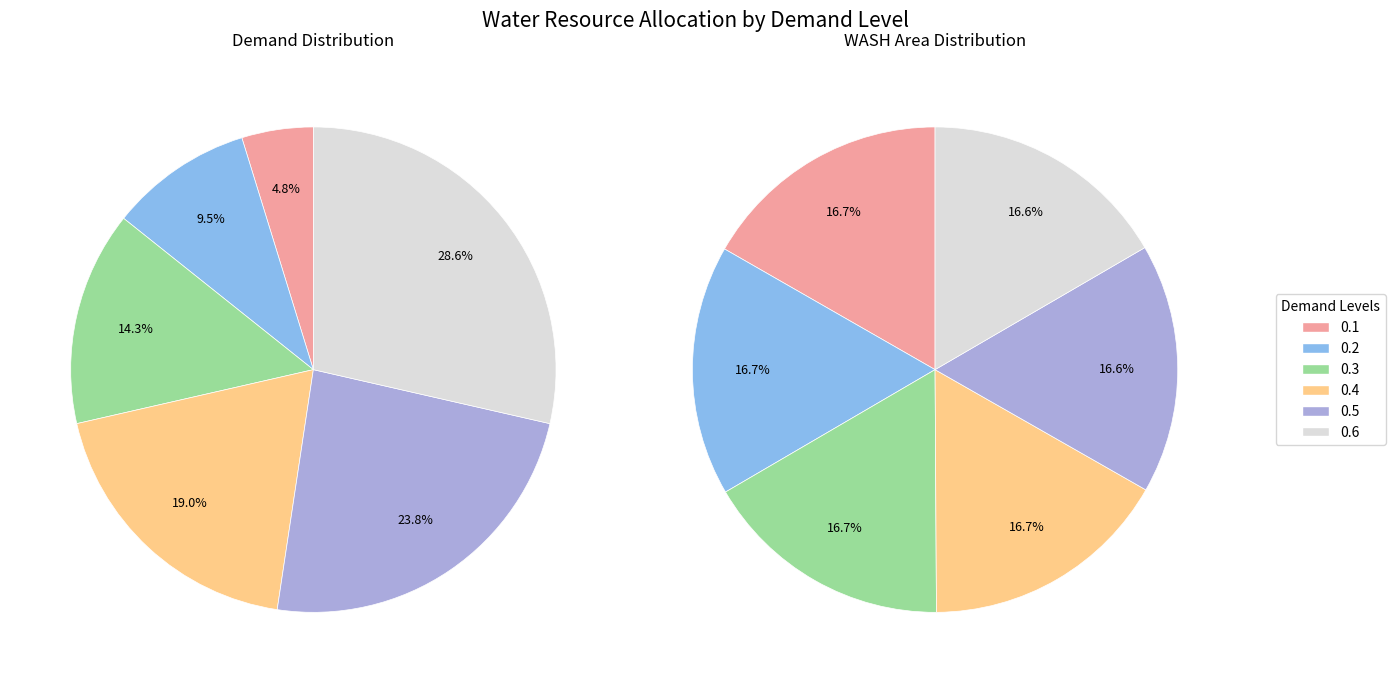

True or false: 4 accounts for 8% of the total.

False